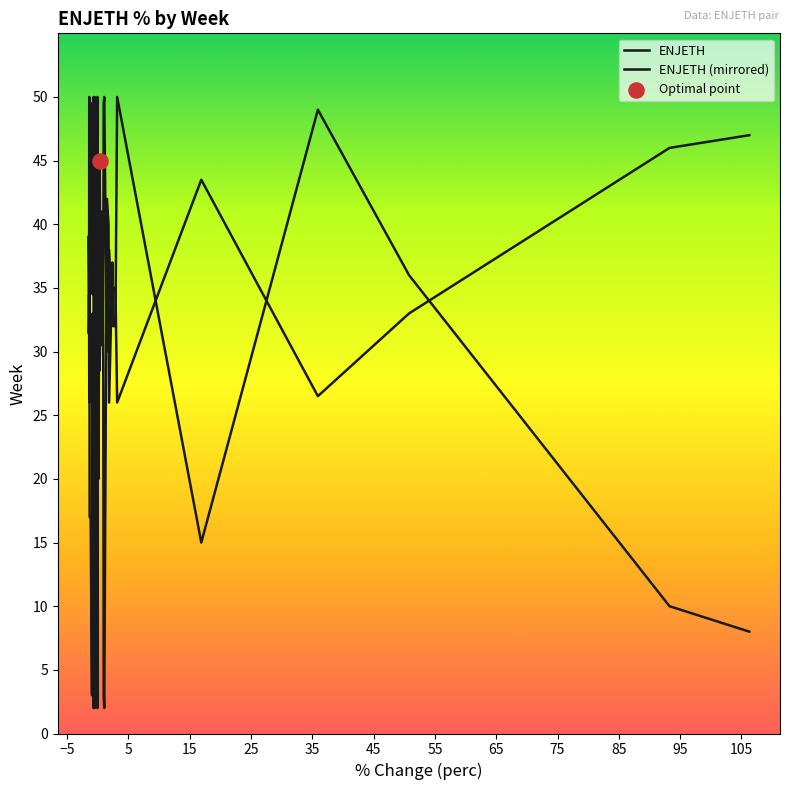

How many lines are shown in the chart?

2